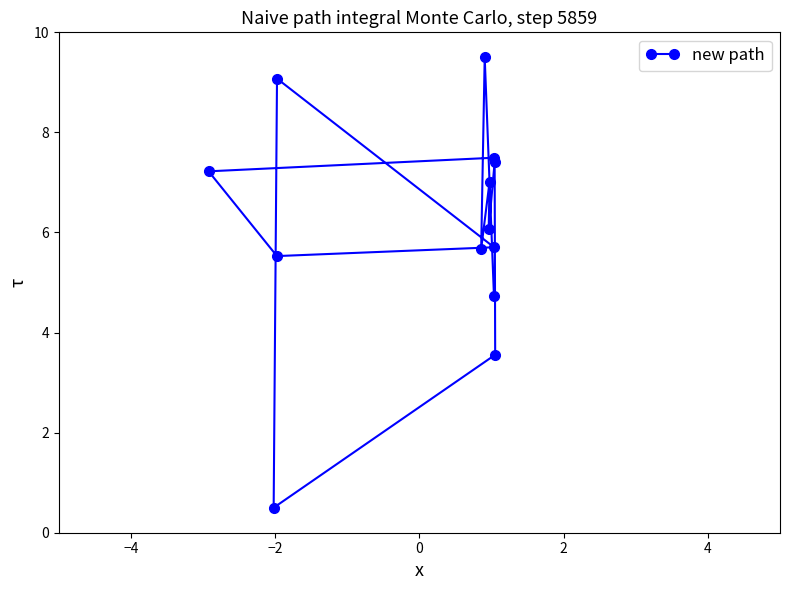

What is the maximum value shown in the chart?

9.5